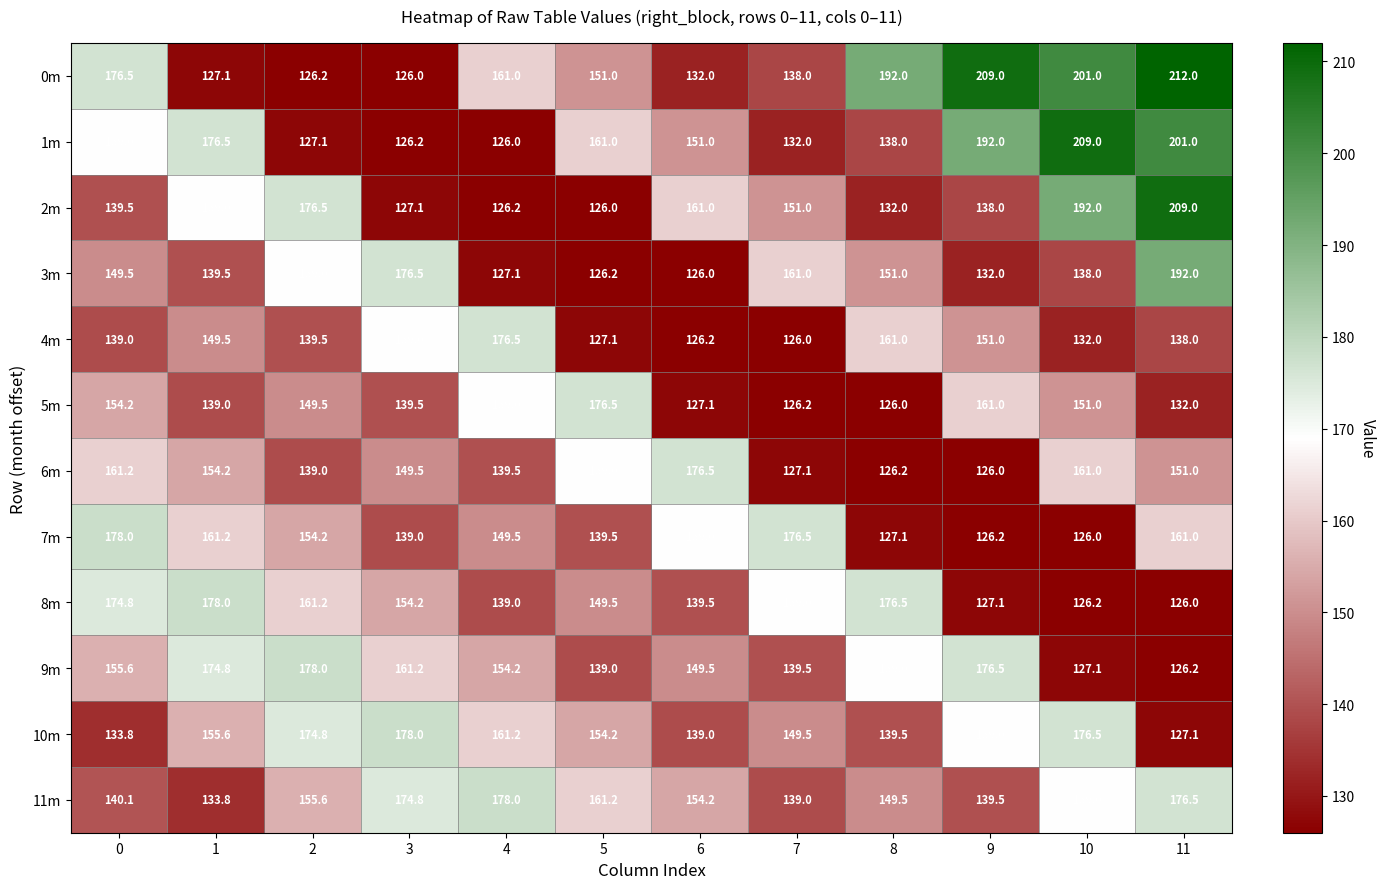

Which series has the widest spread of values?

0m